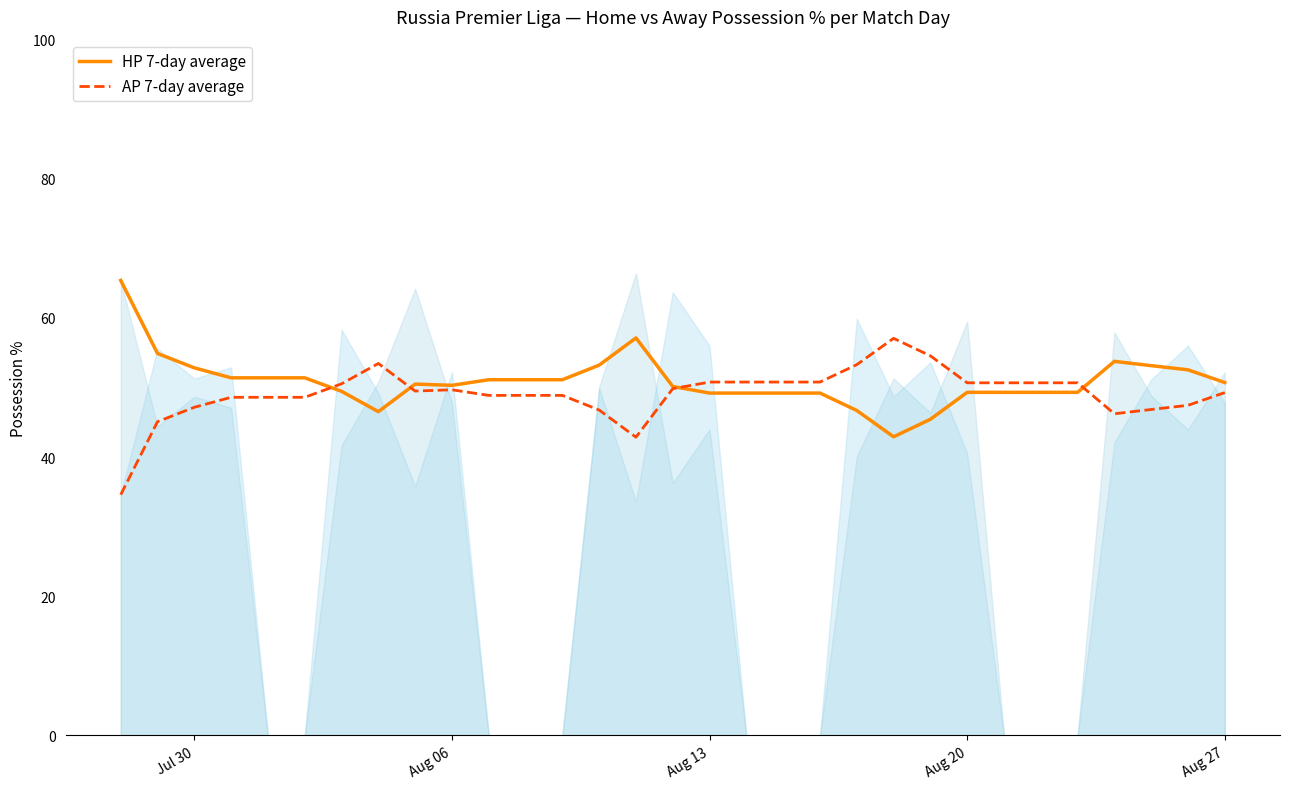

What are all the series names shown in the legend?

HP 7-day average, AP 7-day average